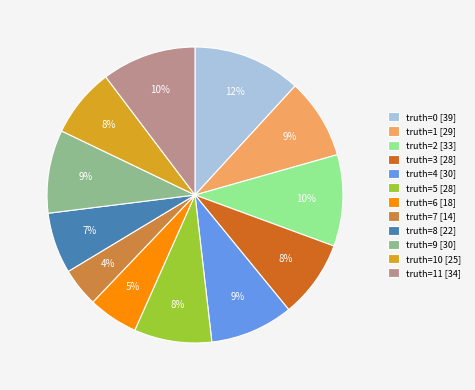

To the nearest percent, what is the combined percentage of truth=1 [29] and truth=9 [30]?

18%